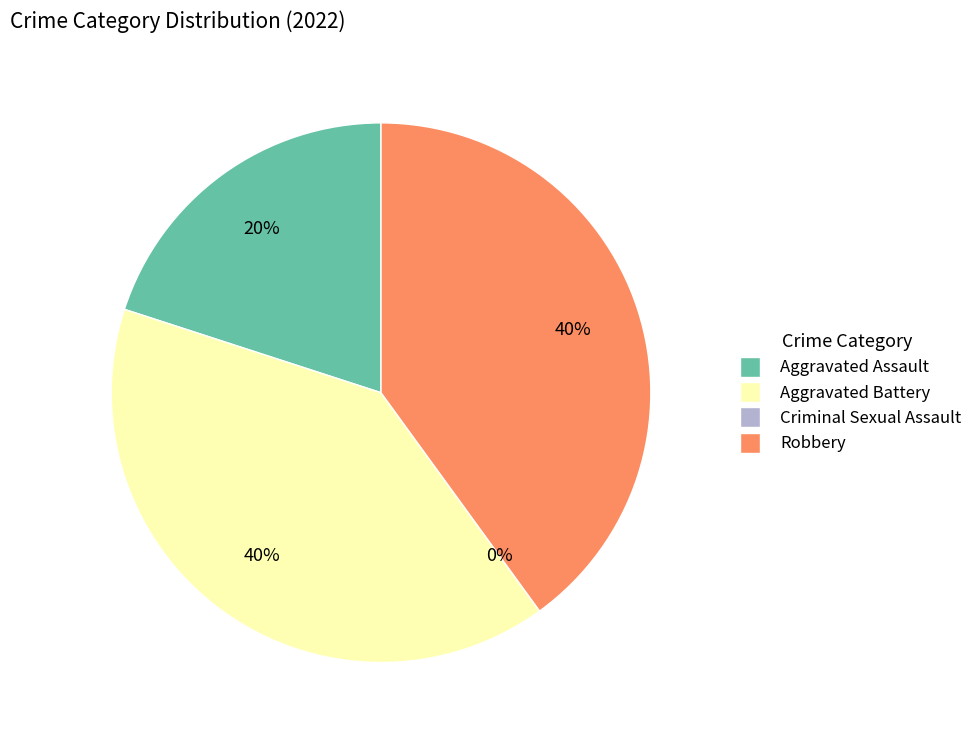

To the nearest percent, what percentage of the pie is Aggravated Assault?

20%